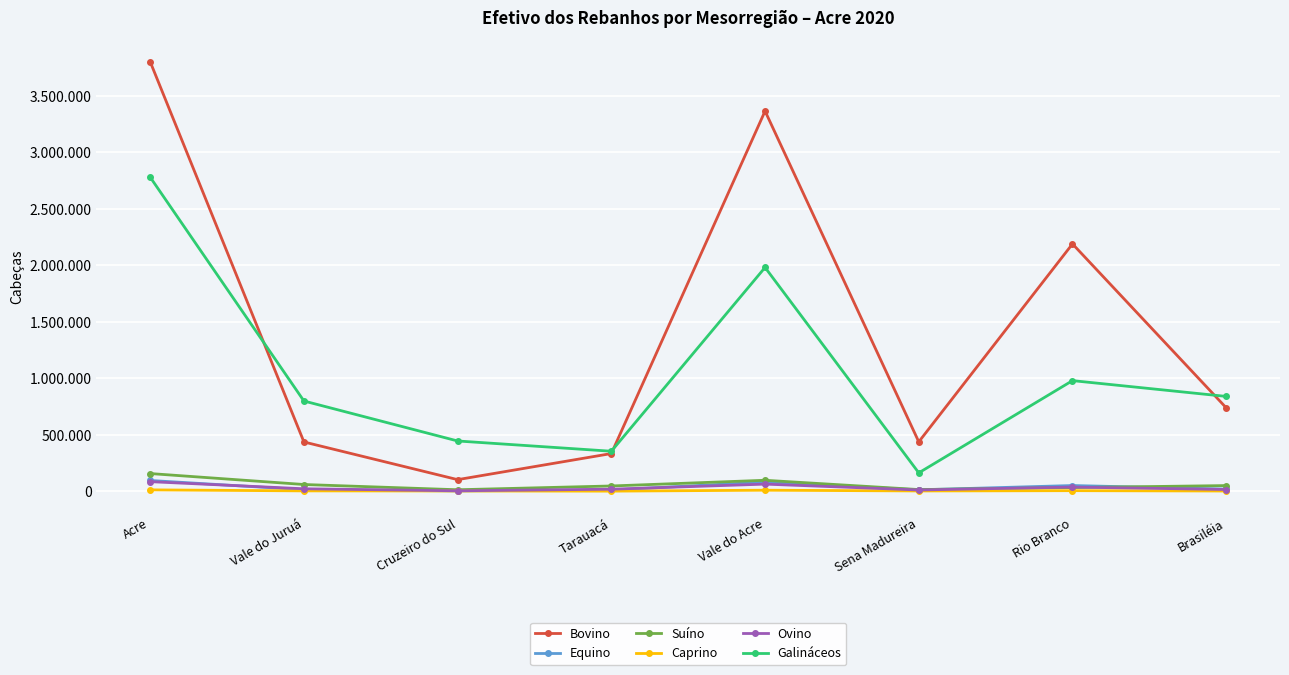

What are all the series names shown in the legend?

Bovino, Equino, Suíno, Caprino, Ovino, Galináceos